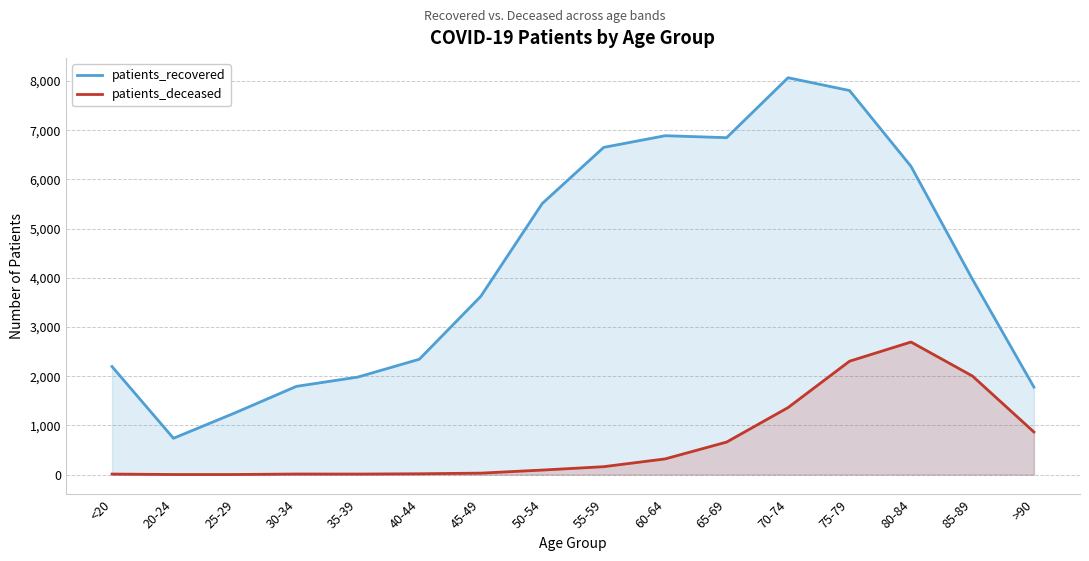

The value of patients_recovered at 55-59 is 3515. True or false?

False